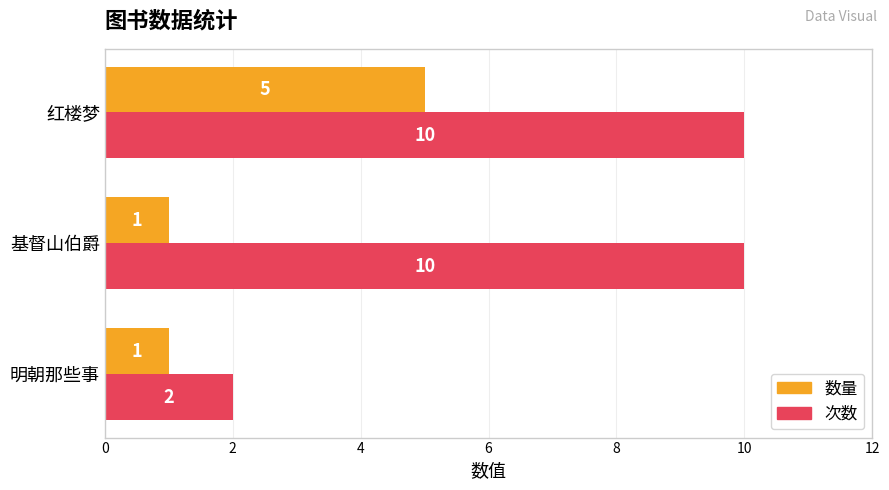

Which series has the widest spread of values?

次数